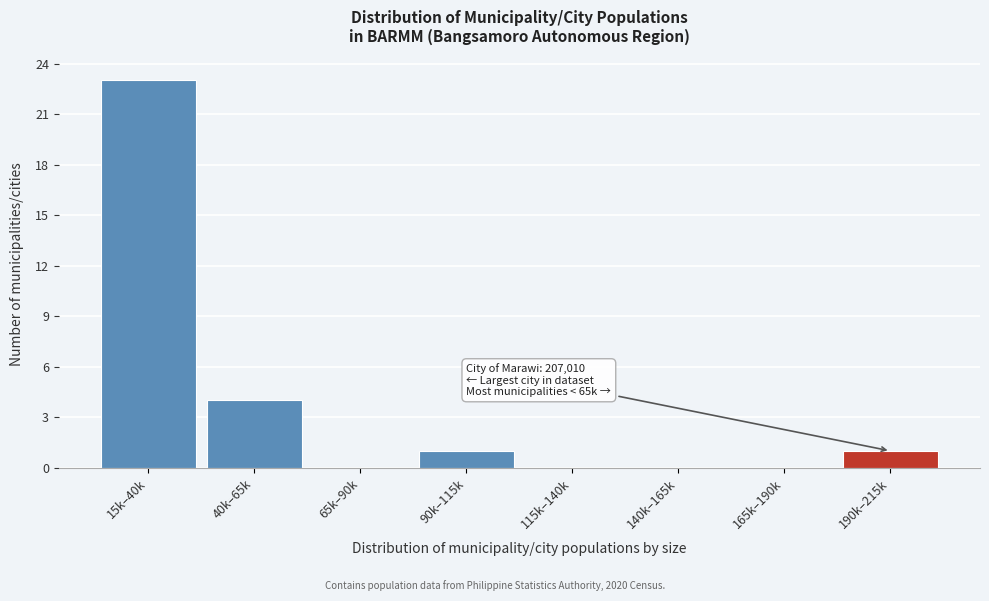

Reading right to left, transcribe all the data shown in this chart.

190k–215k=1	165k–190k=0	140k–165k=0	115k–140k=0	90k–115k=1	65k–90k=0	40k–65k=4	15k–40k=23